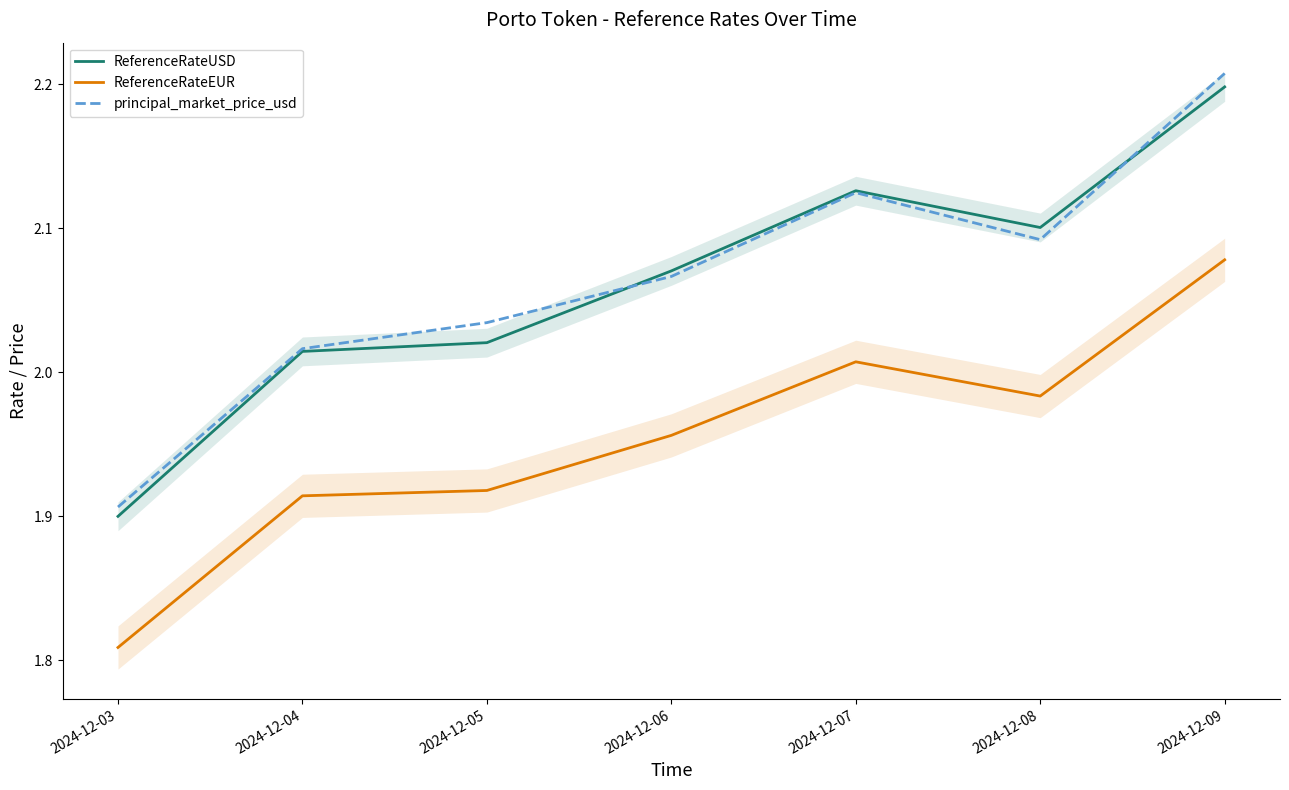

Which label corresponds to the smallest value in the chart?

2024-12-03